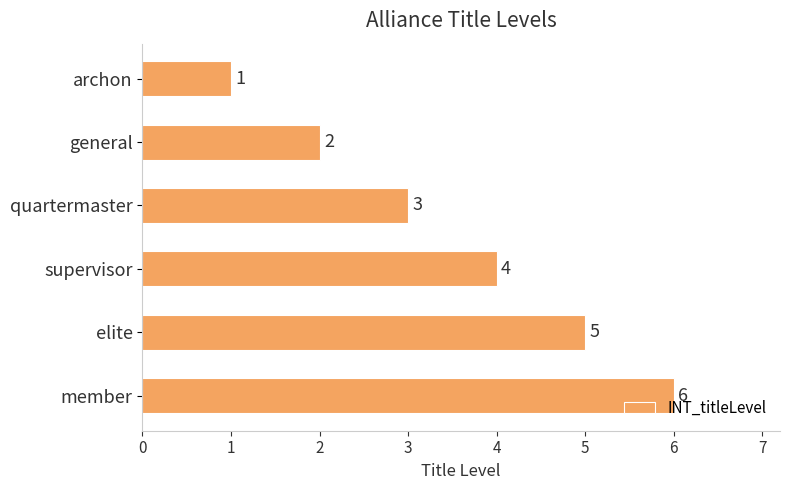

Are the bars grouped side by side (vs. stacked)?

No